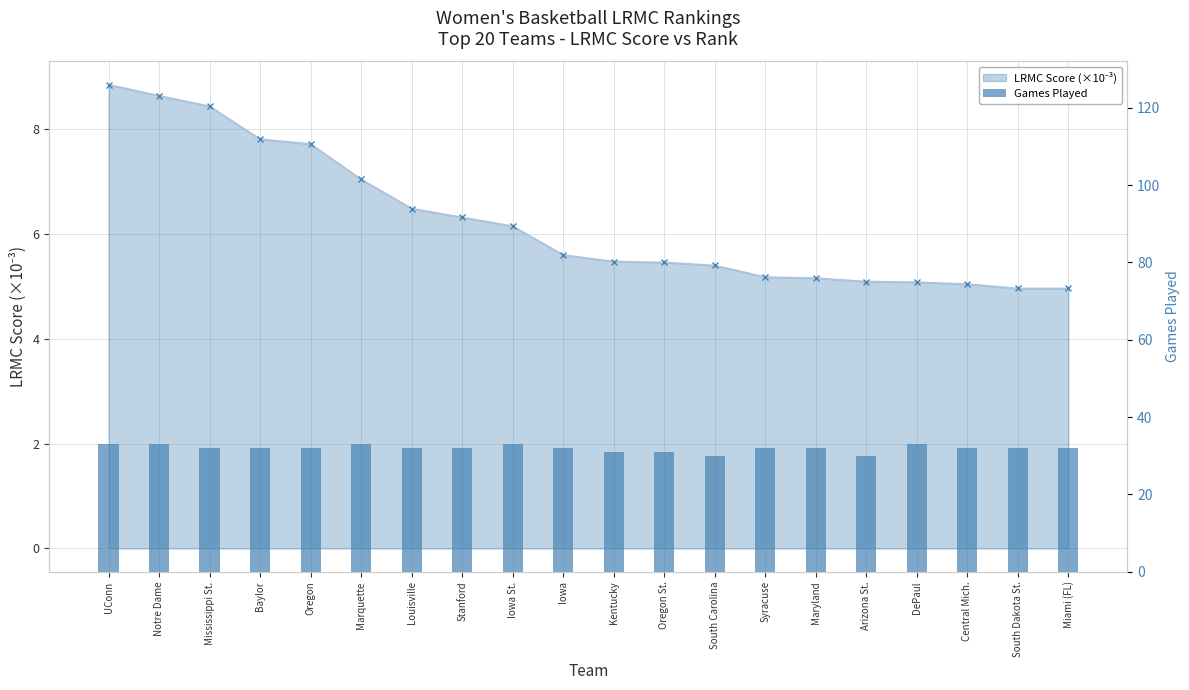

Approximately how many times larger is the value at Oregon St. compared to Kentucky?

1.0